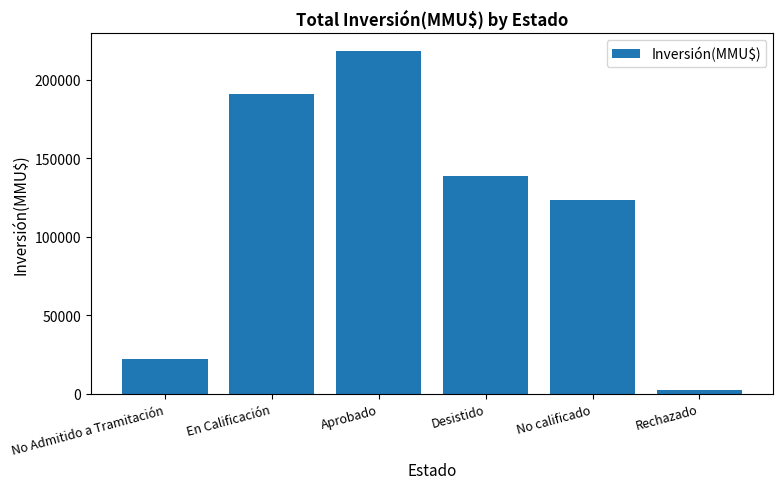

Reading left to right, what are all the values shown in this chart?

21938	191000	218460	138600	123325	2017